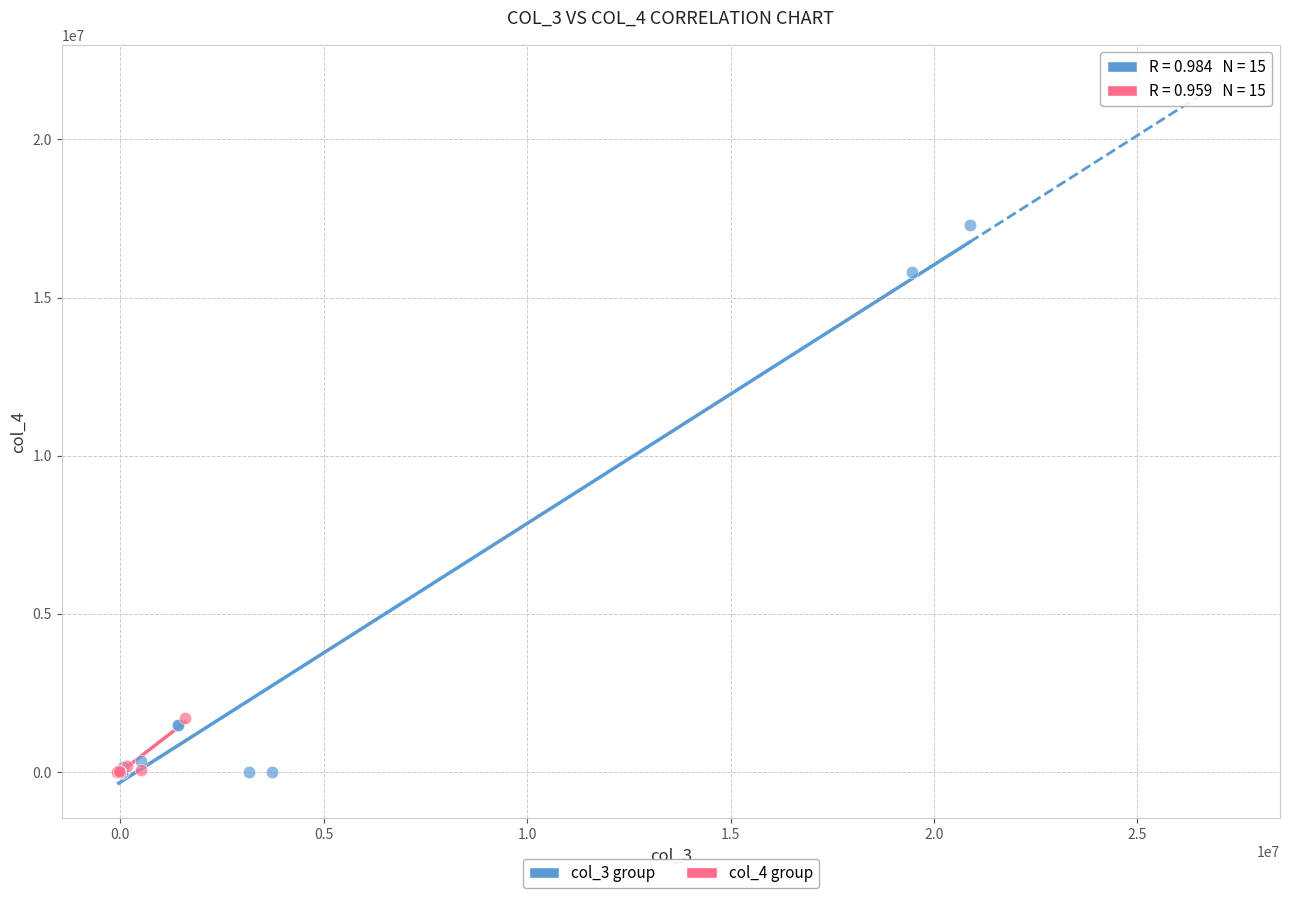

Which series reaches the maximum Y coordinate?

col_3 group